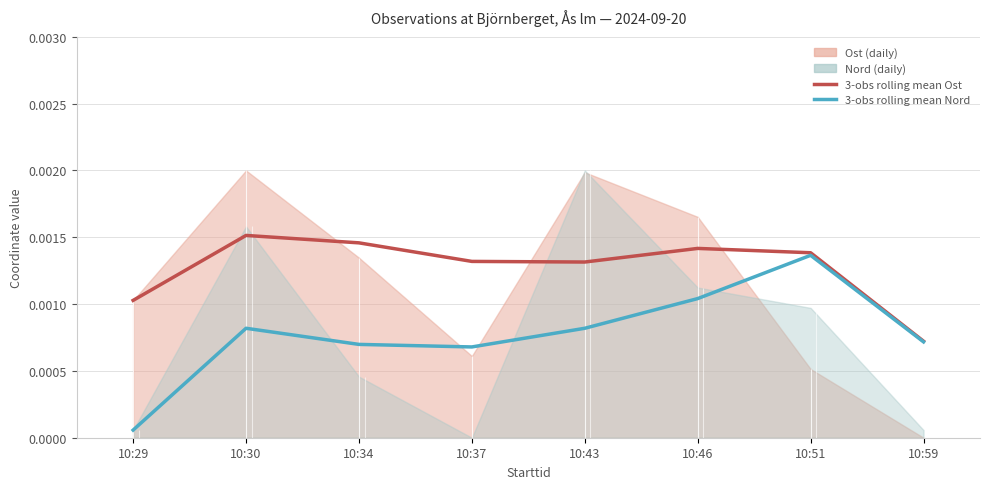

How many interior local valleys does the 3-obs rolling mean Ost series have?

1